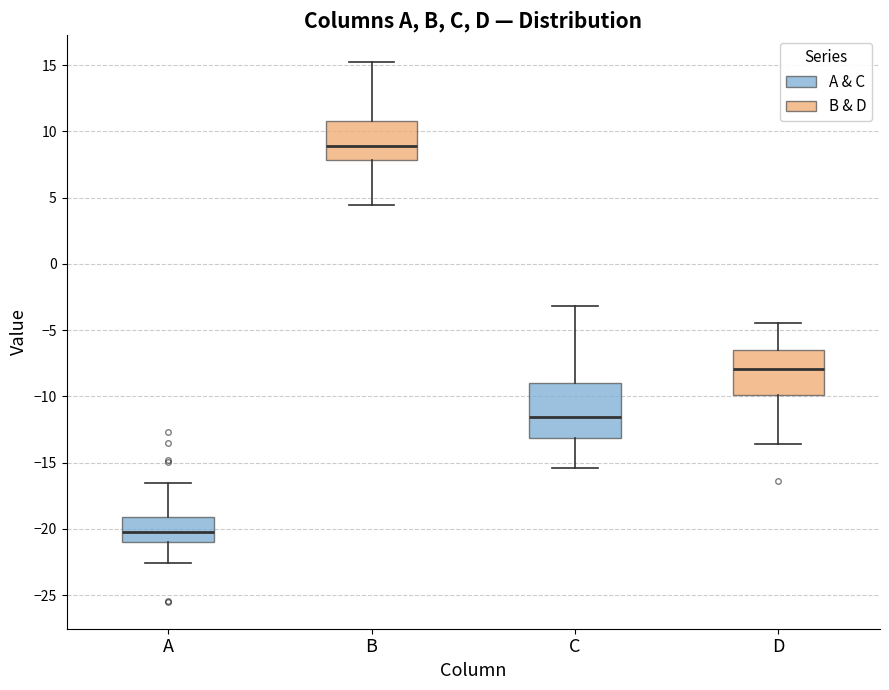

Which box has the lowest median line?

A